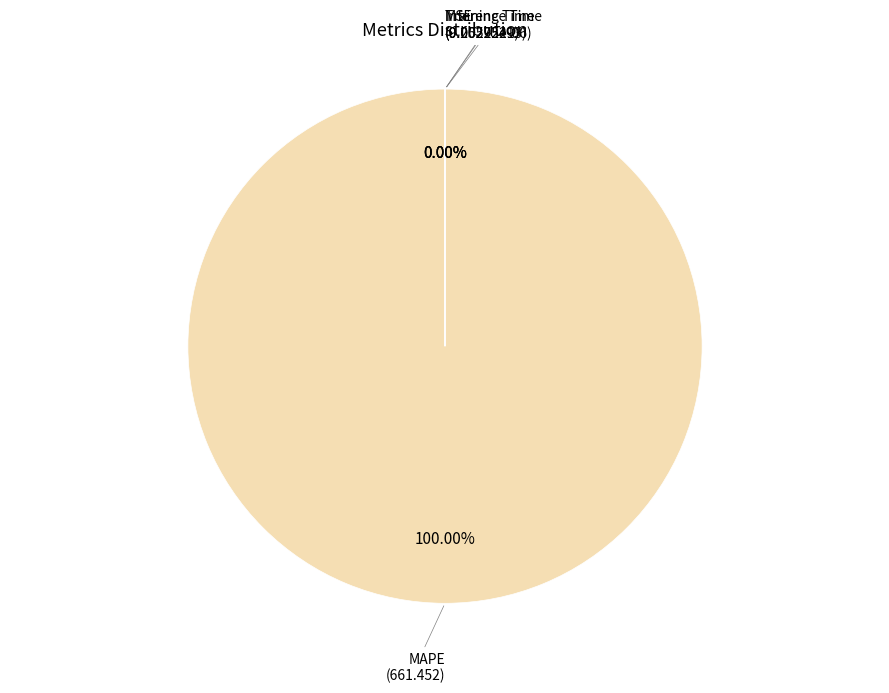

What percentage is the MAPE slice, to the nearest percent?

100%